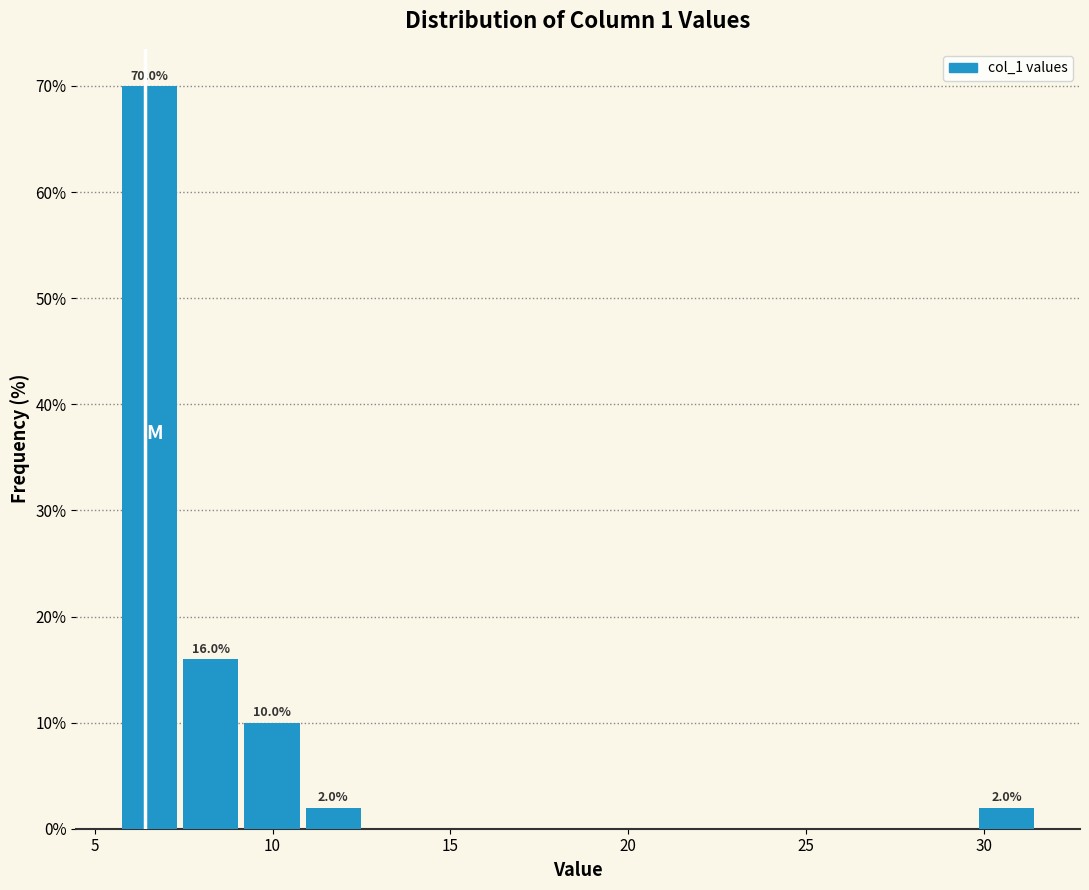

Read against the x-axis, roughly where is the centre of the tallest bar?

6.5